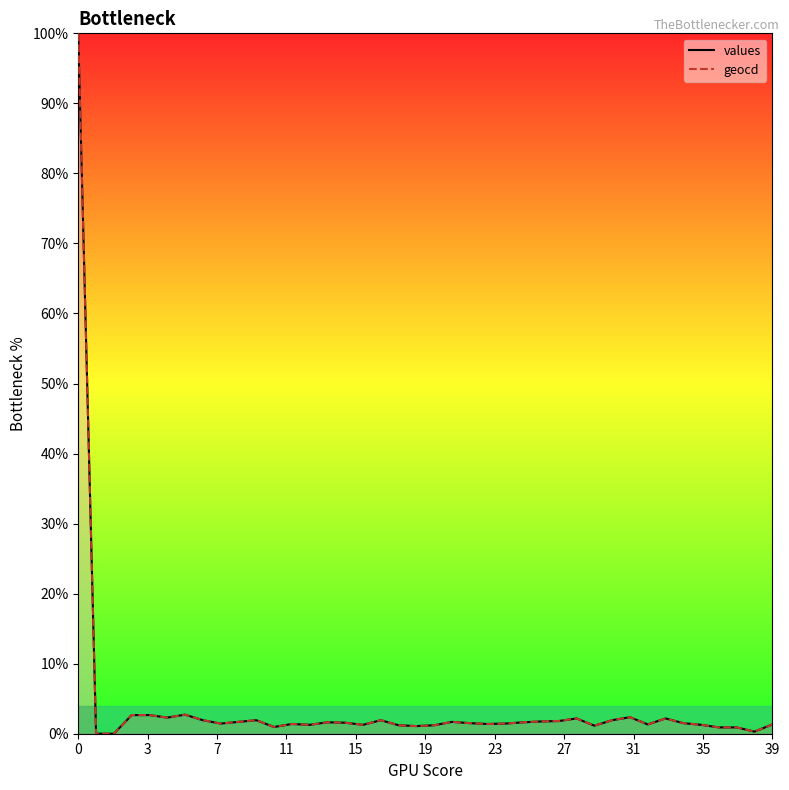

Which series has the largest range (max minus min)?

values